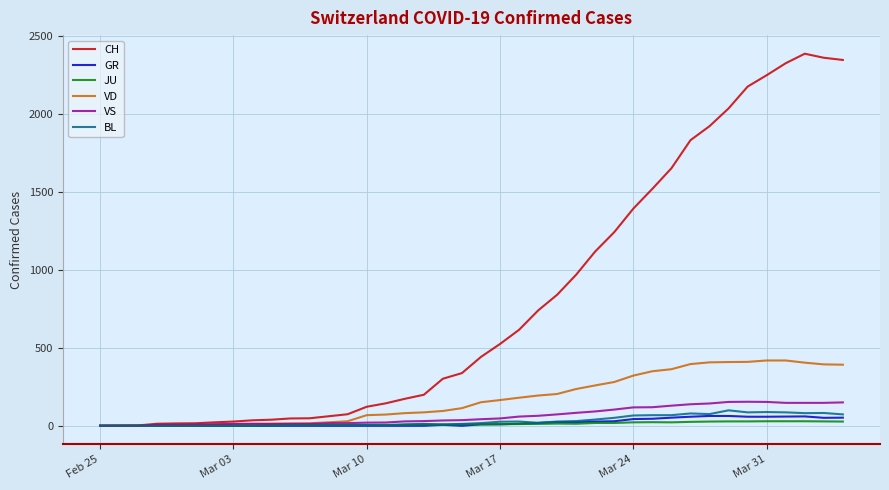

What is the greatest value displayed?

2388